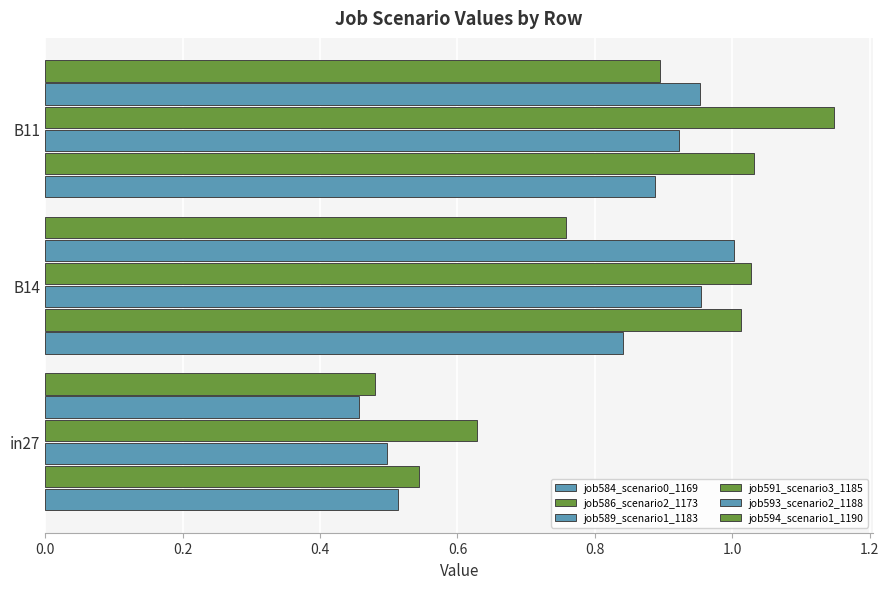

What is the difference between the maximum and minimum values in the job593_scenario2_1188 series?

0.5